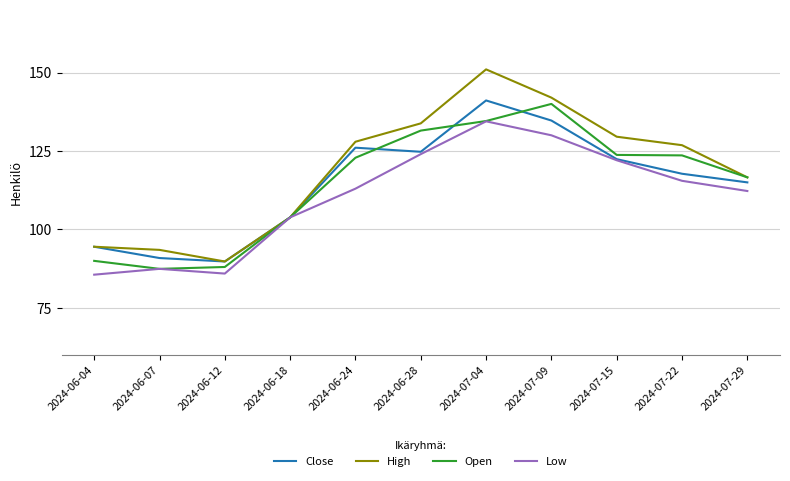

What position from the right is 2024-06-07?

10